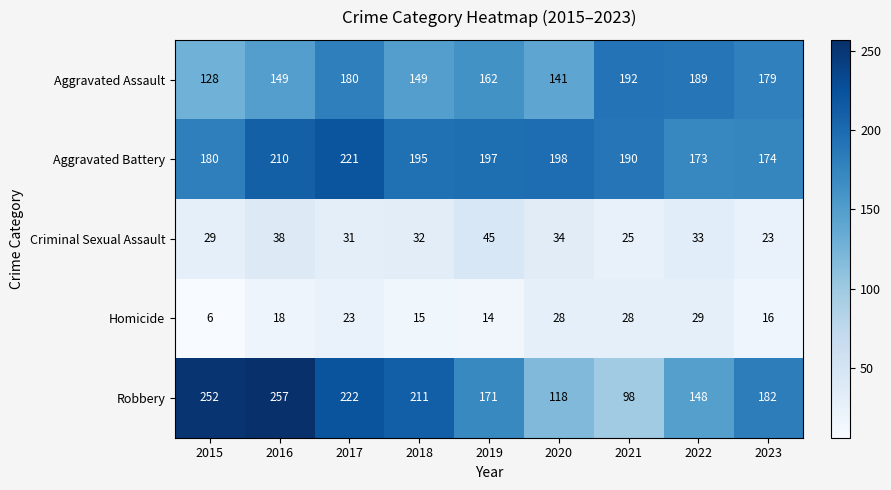

What is the smallest value displayed?

6